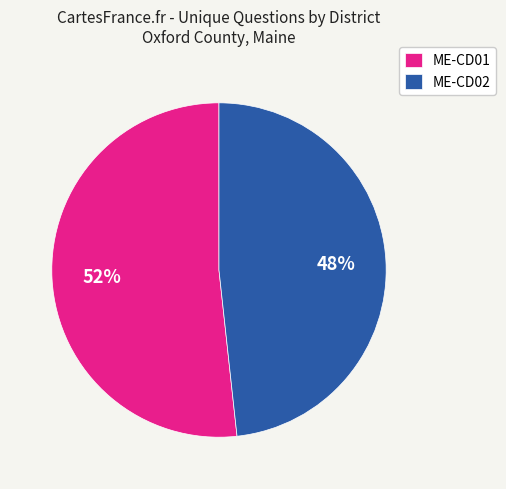

To the nearest percent, what portion does ME-CD02 represent?

48%